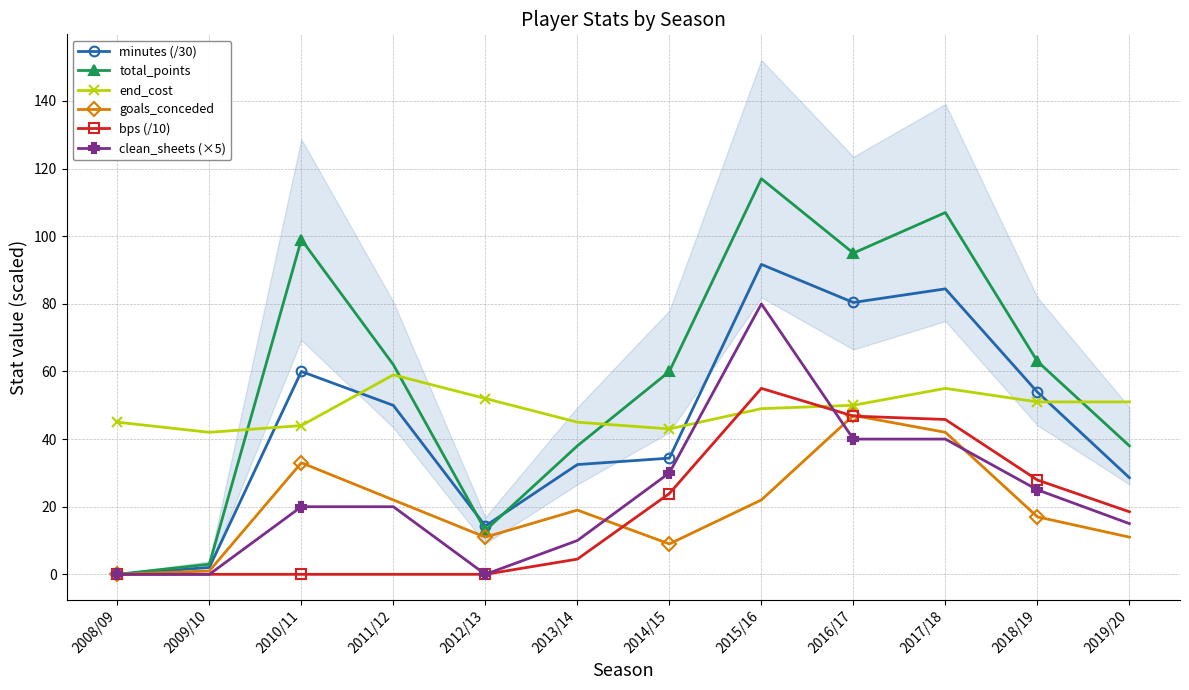

What is the label of the 5th point from the right?

2015/16